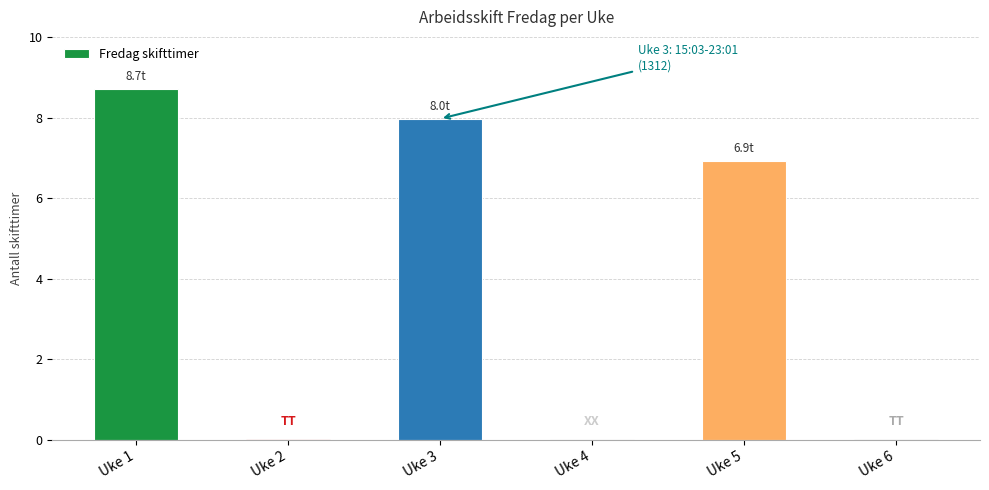

What value does the data have at Uke 5?

6.9